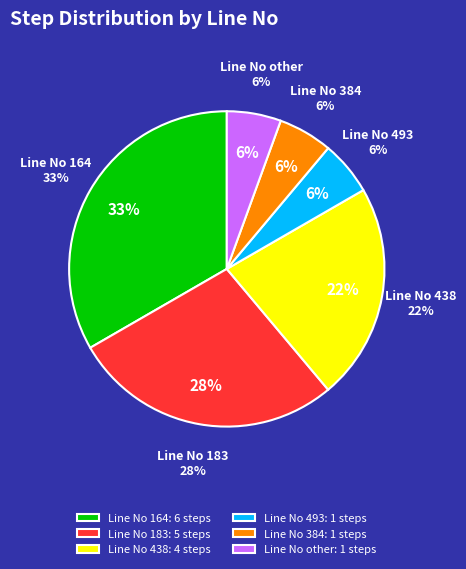

Is it true that Line No 164 (Wait) is 33% of the pie?

True